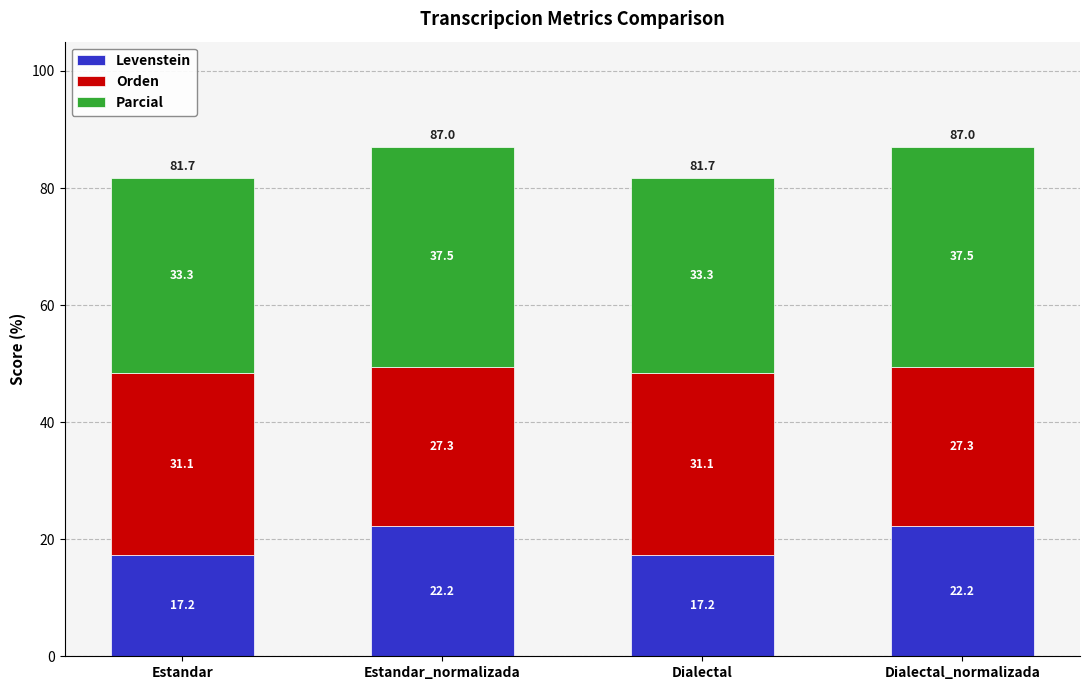

What is the minimum value for Levenstein?

17.2